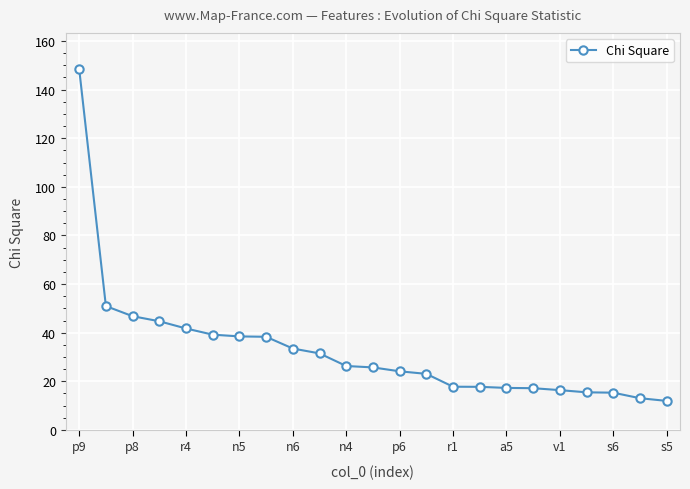

What is the average value?

32.8